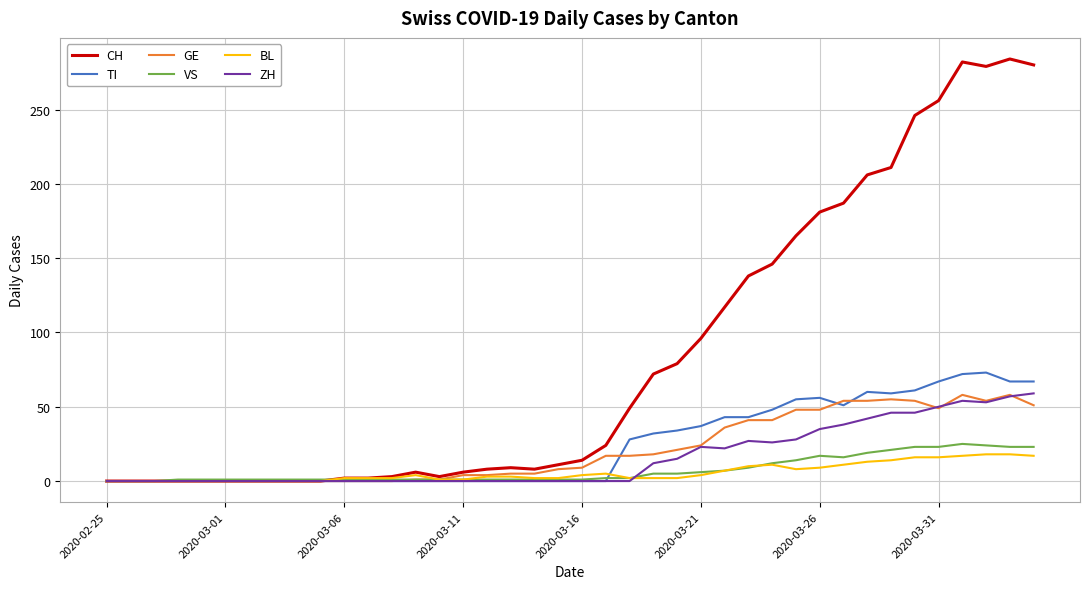

What is the maximum value shown in the chart?

284